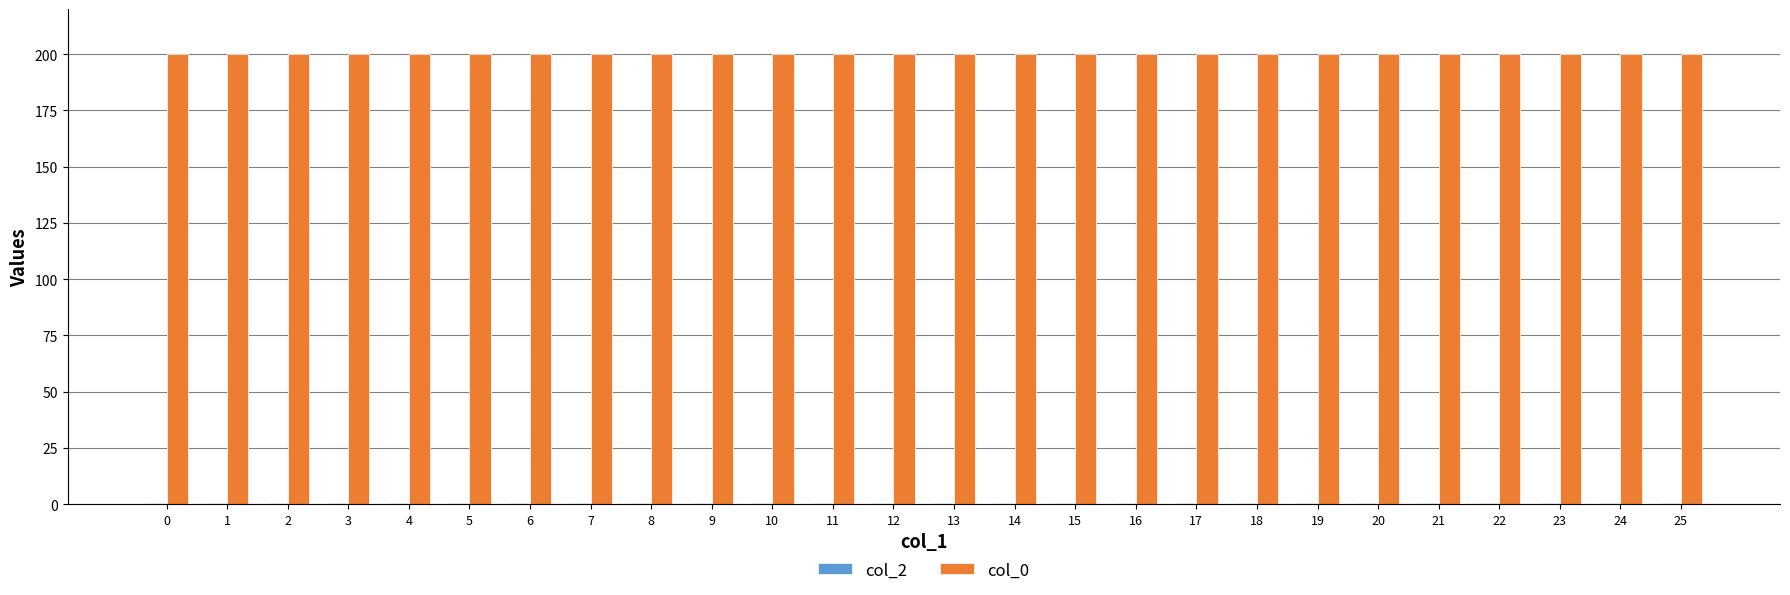

The col_0 series shows 200.0 at 7. True or false?

True